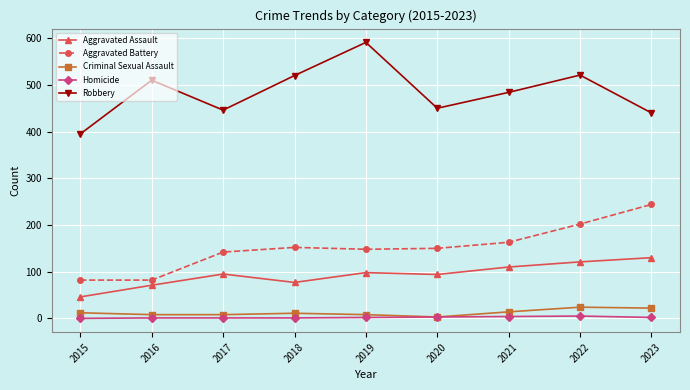

How many values in the Criminal Sexual Assault series are below 11?

4